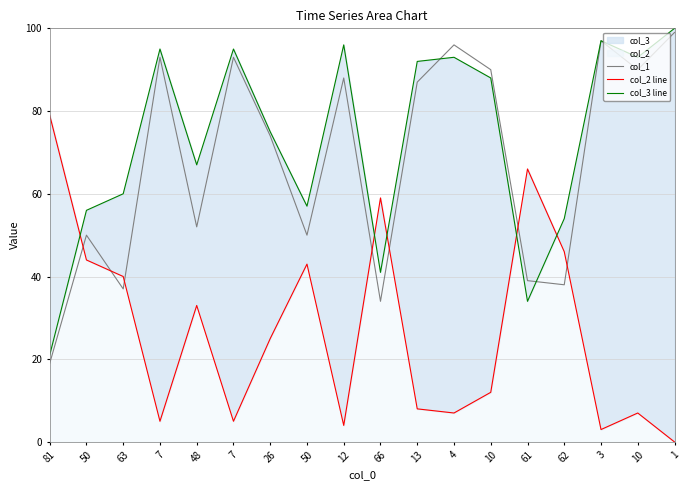

What is the average value of the col_1 series?

68